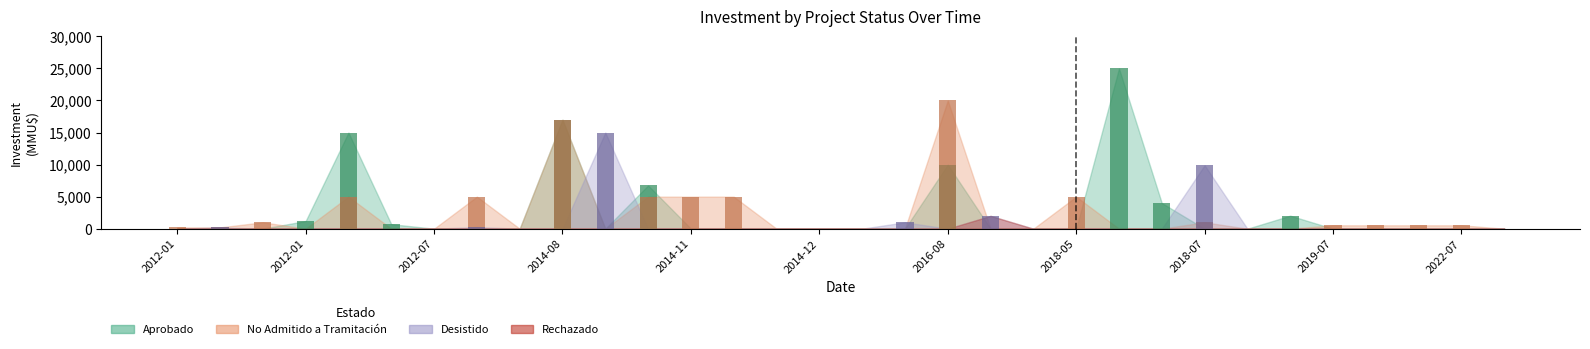

The Desistido series shows -6602 at 2014-11. True or false?

False